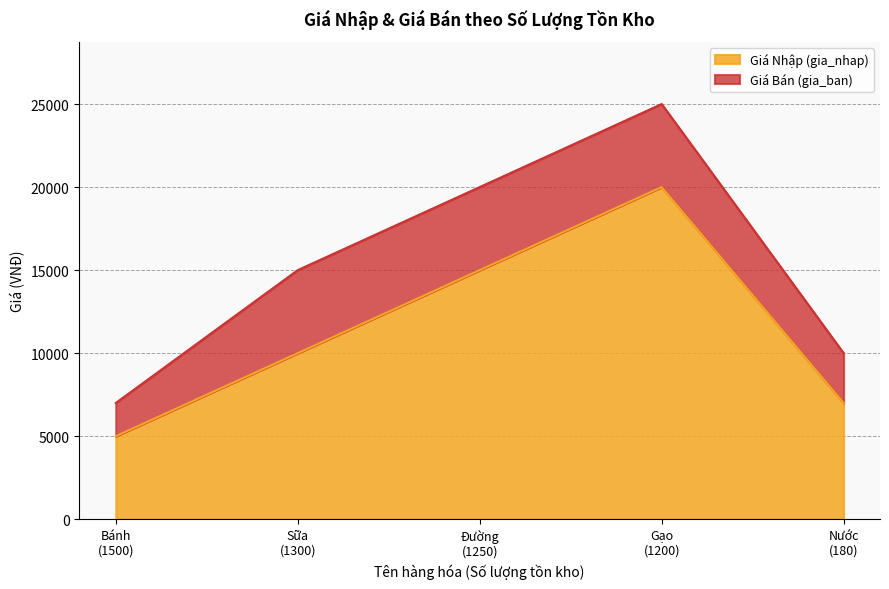

What is the difference between the maximum and minimum values in the gia_nhap series?

15000